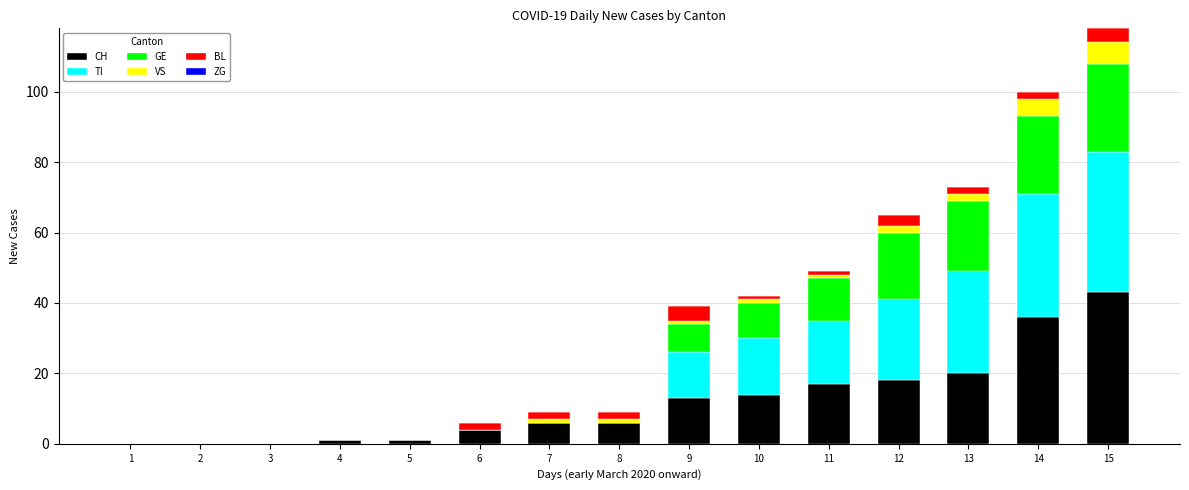

At which label does CH reach its peak?

15